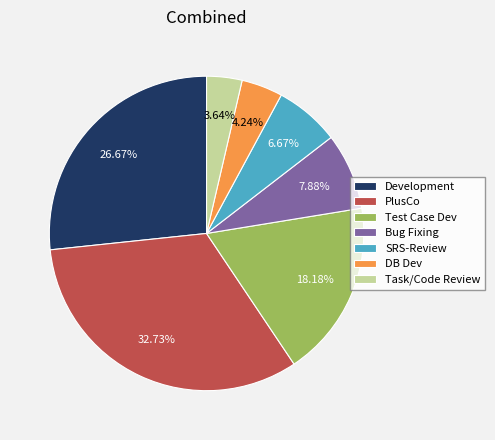

The Development slice represents 31% of the pie. True or false?

False